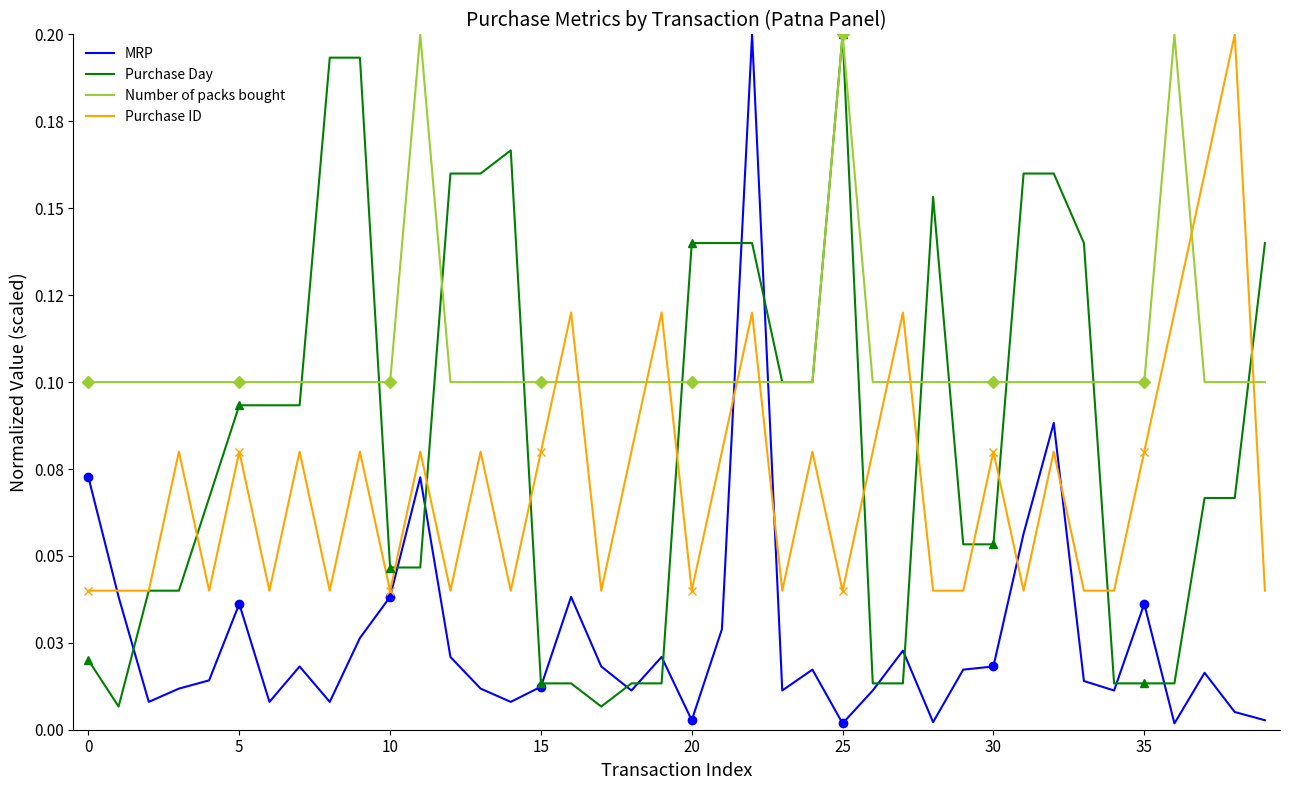

What is the sum of all Purchase ID values?

2.8